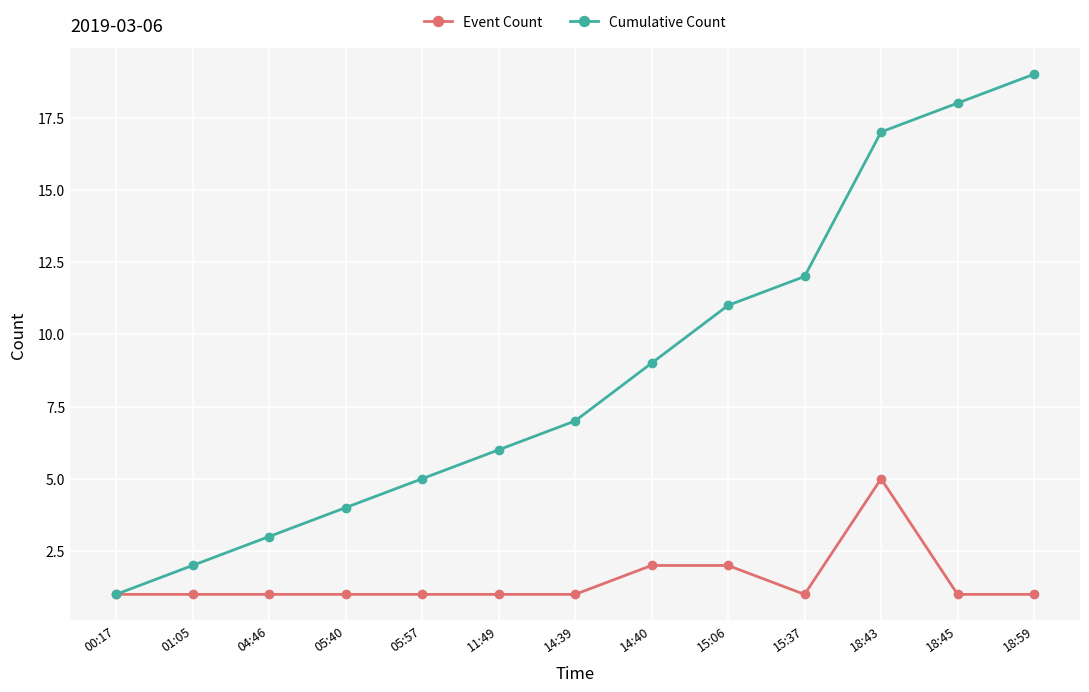

True or false: Event Count has a value of 3 at 18:43.

False